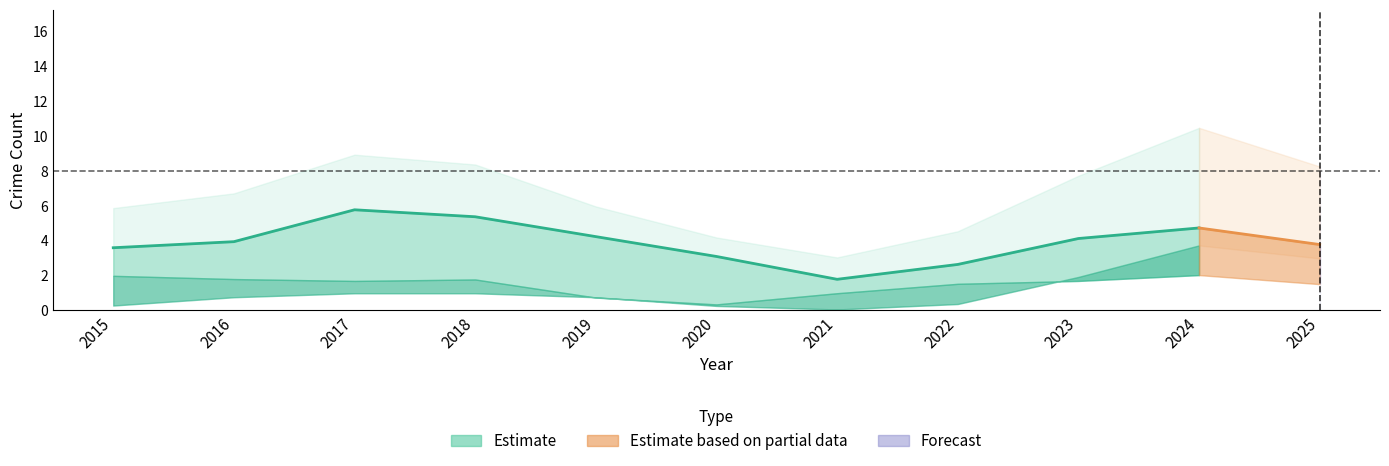

At which label is Aggravated Battery closest to 1?

2017